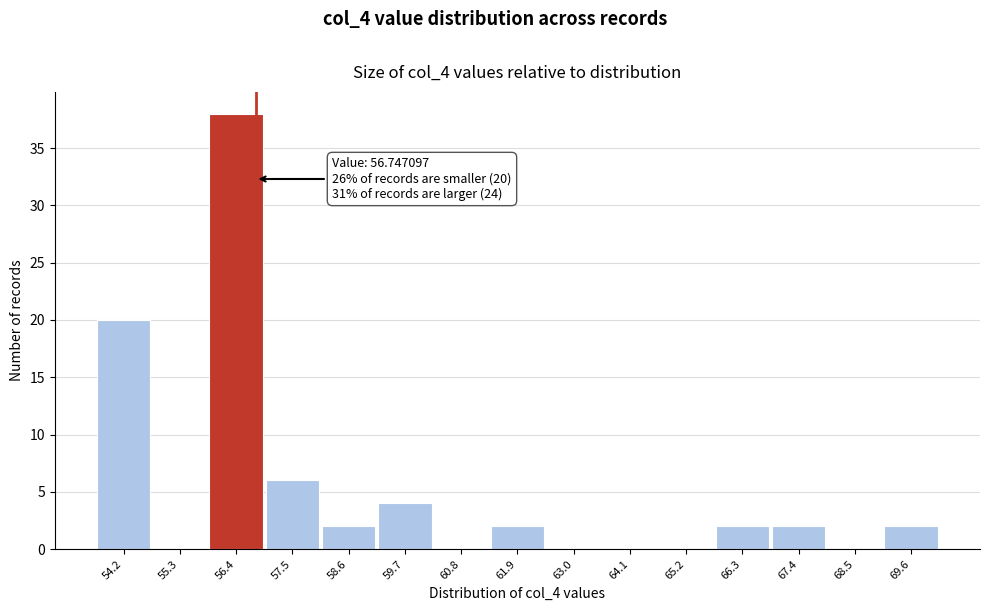

Over which range of the x-axis is the bar tallest?

55.8 to 57.0